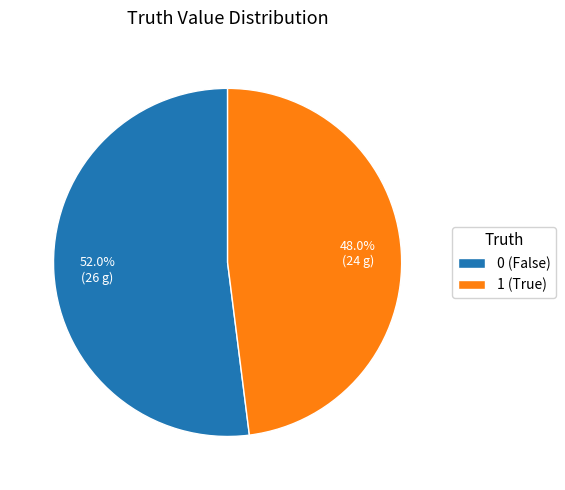

To the nearest percent, what is the difference between the 1 and 0 slice percentages?

4%